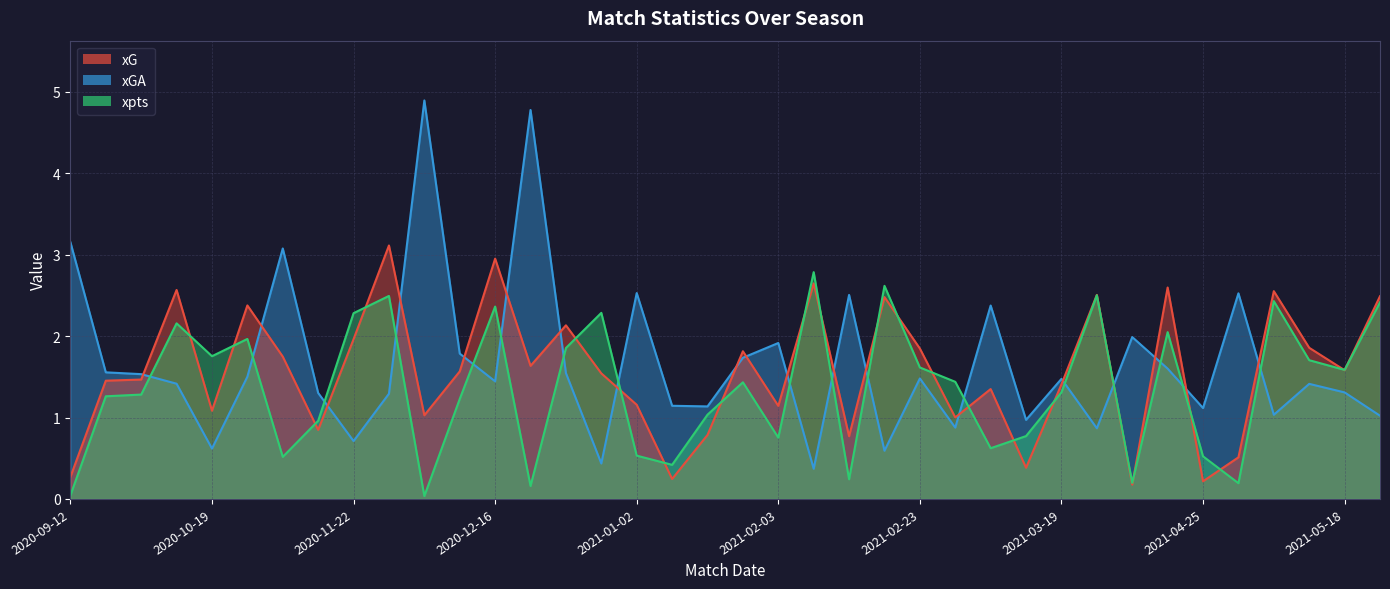

At how many categories does at least one series exceed 2?

21